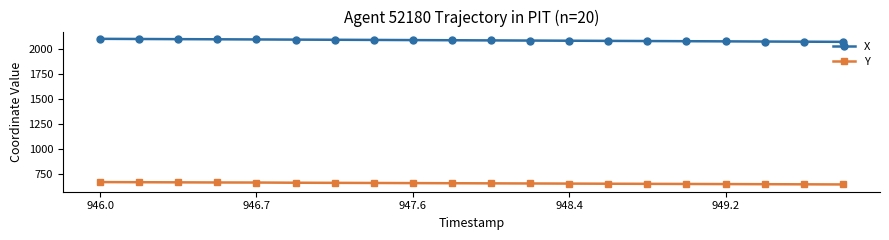

True or false: Y and X cross at least once.

False